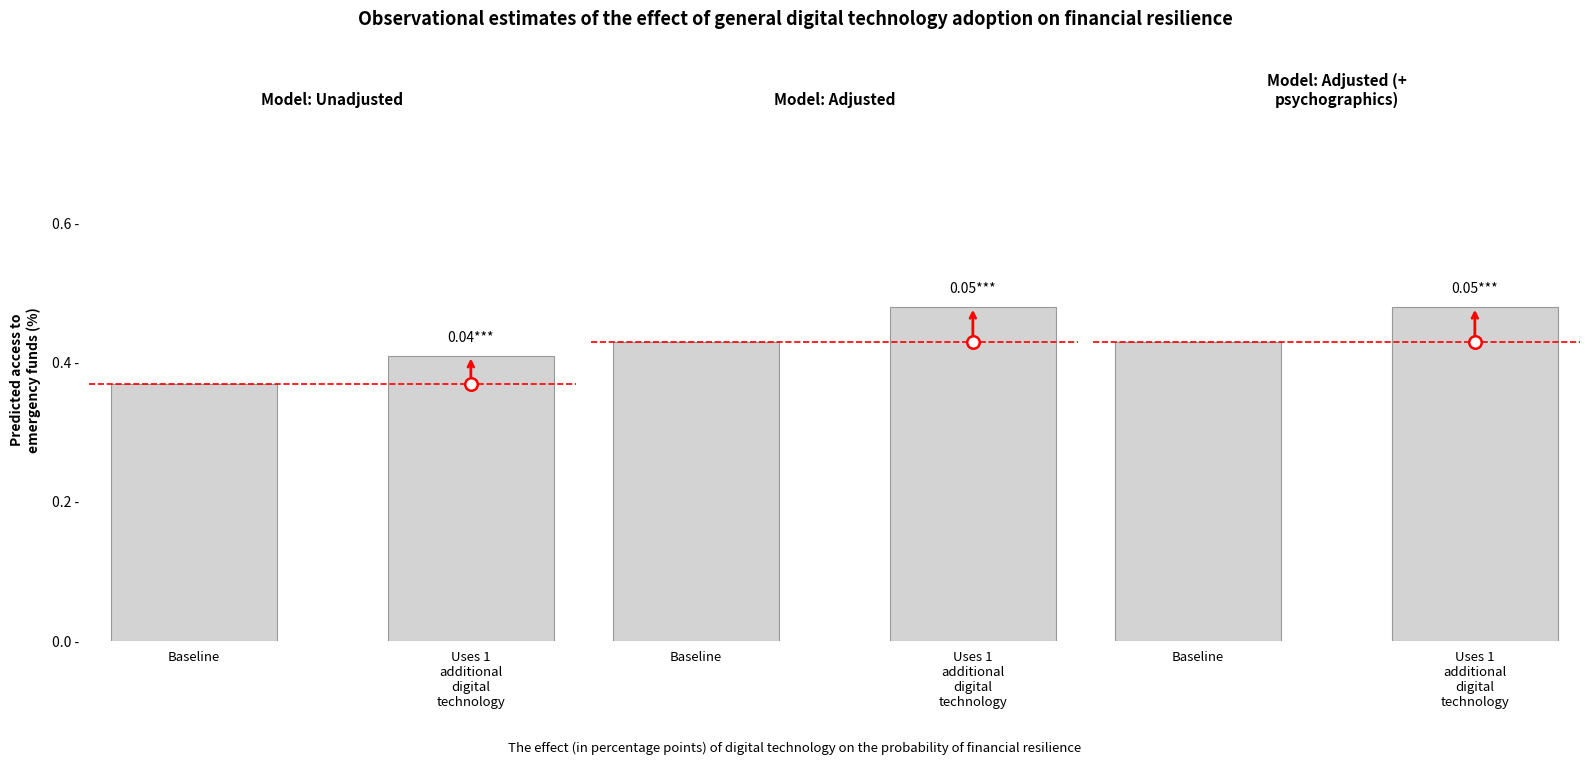

List the labels in order of value, smallest first.

Baseline, Uses 1
additional
digital
technology